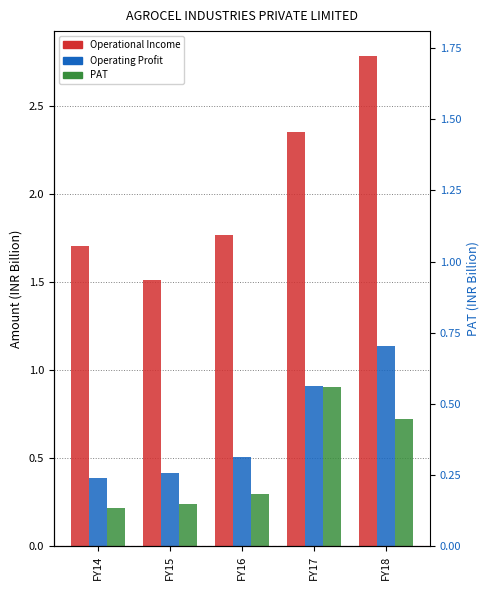

Which series has the widest spread of values?

Operational Income